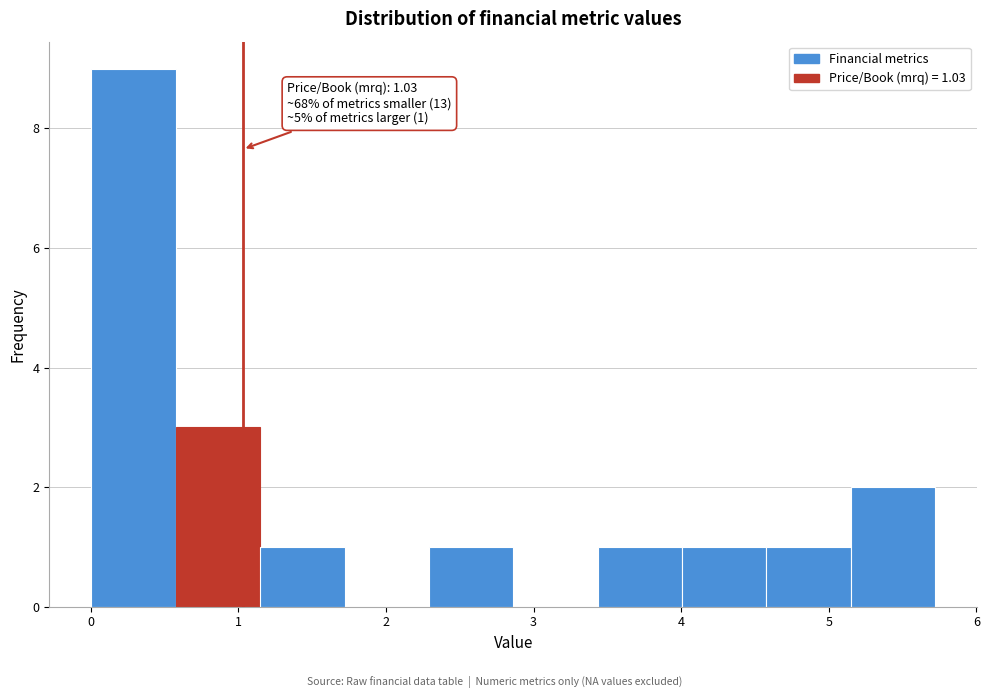

Over which range of the x-axis is the bar tallest?

0.0 to 0.6